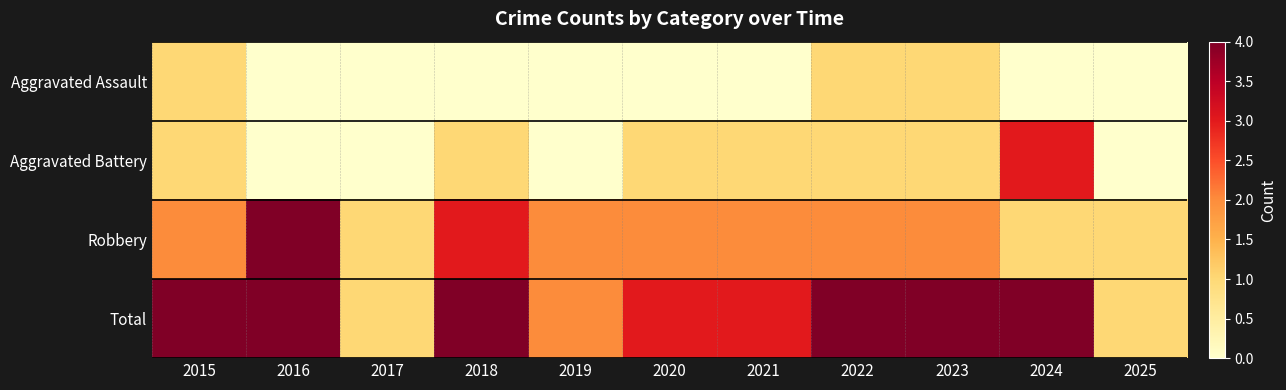

What is the maximum value shown in the chart?

4